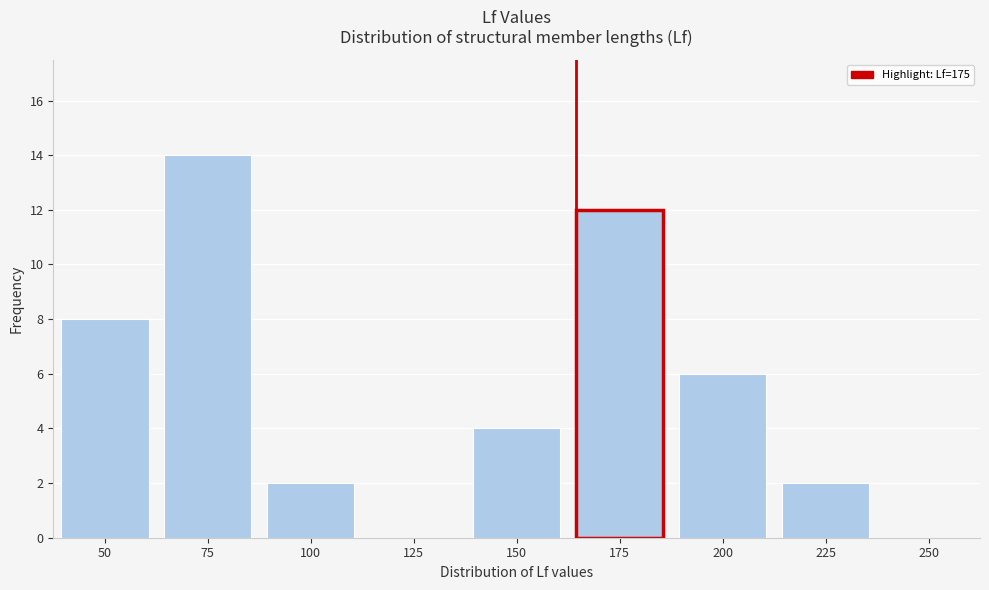

Reading right to left, list all the values displayed in this chart.

250=0	225=2	200=6	175=12	150=4	125=0	100=2	75=14	50=8